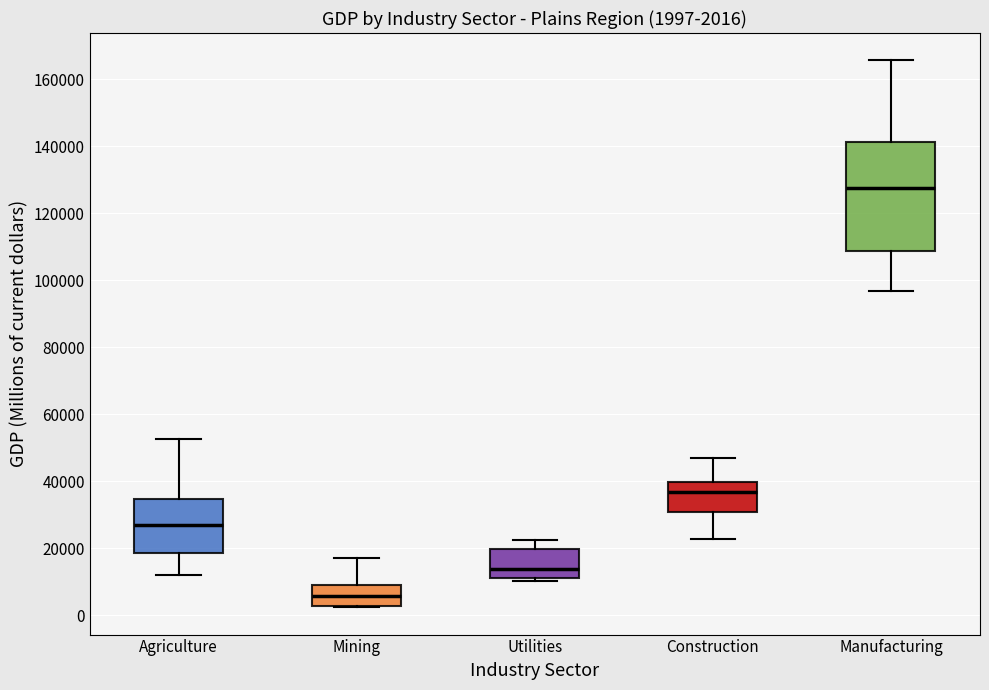

Which box's median line is the highest?

Manufacturing